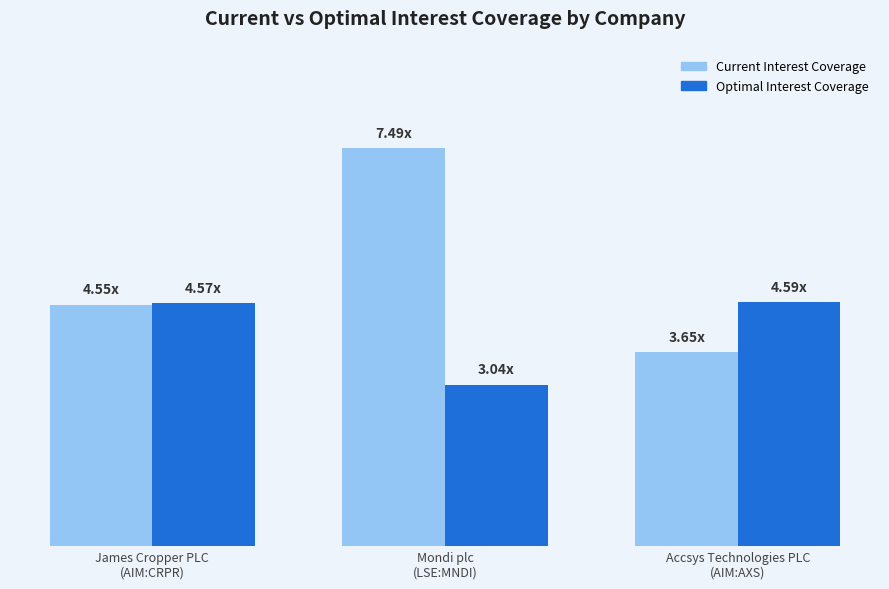

Which series has the largest total across all categories?

Current Interest Coverage